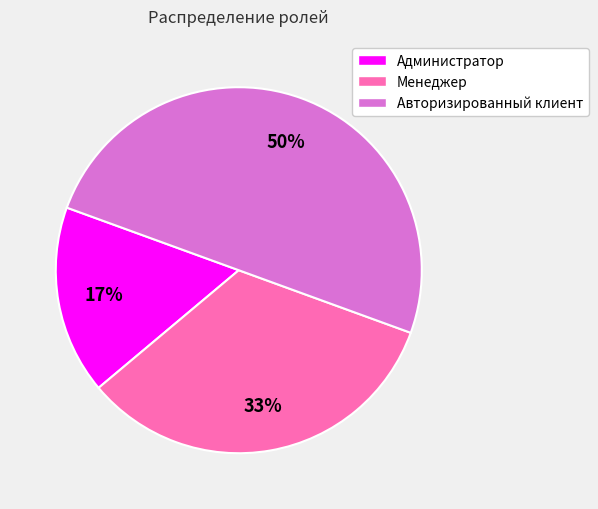

Rank the categories by value from highest to lowest.

Авторизированный клиент, Менеджер, Администратор